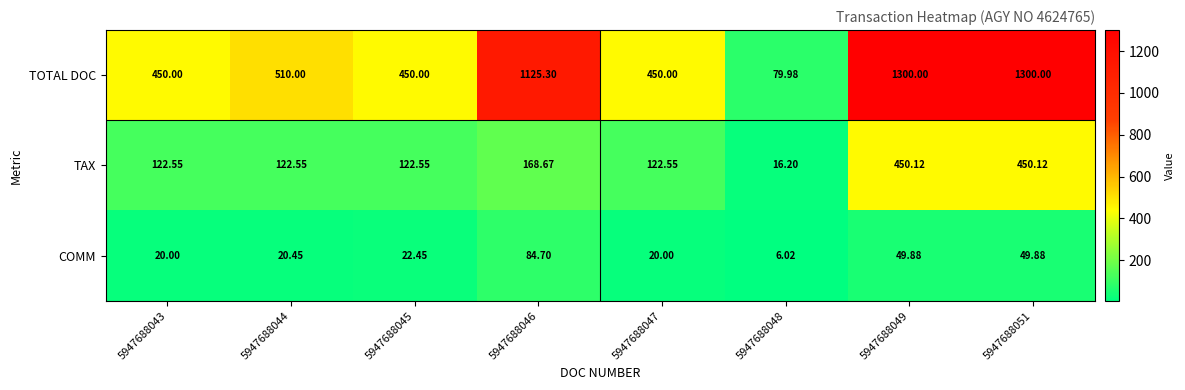

At 5947688043, list the series in order from smallest to largest.

COMM, TAX, TOTAL DOC